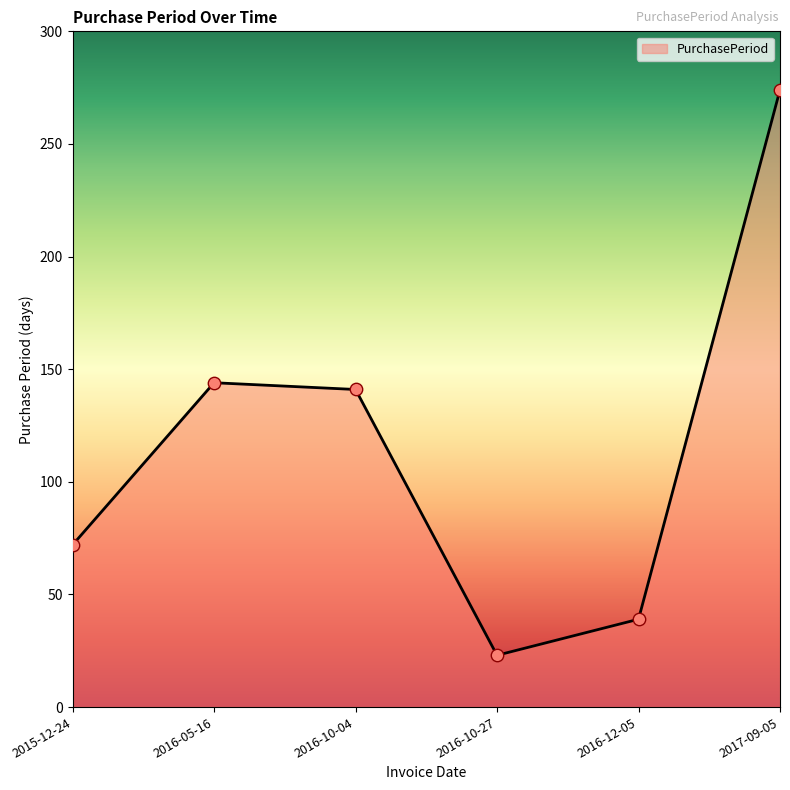

Which has a higher value, 2015-12-24 or 2016-10-27?

2015-12-24